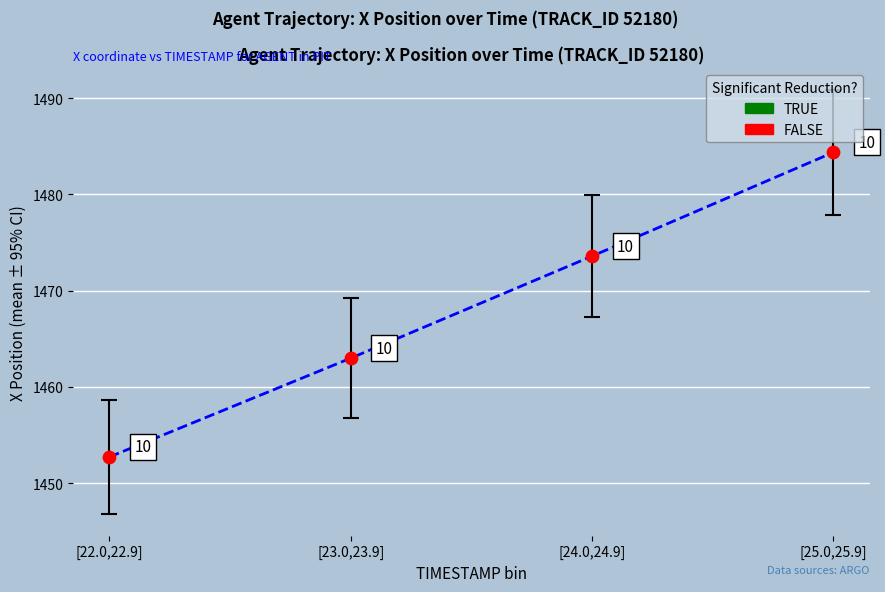

What Y value in the scatter plot is closest to 1468?

1463.0